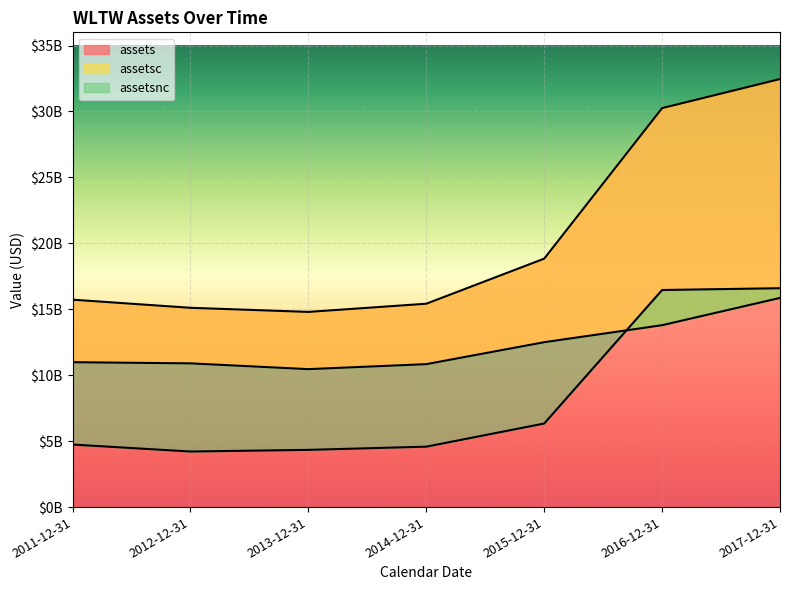

Reading left to right, list all the values displayed in this chart.

assets: 15728000000	15112000000	14800000000	15421000000	18839000000	30253000000	32458000000
assetsc: 10987000000	10898000000	10461000000	10839000000	12503000000	13792000000	15861000000
assetsnc: 4741000000	4214000000	4339000000	4582000000	6336000000	16461000000	16597000000